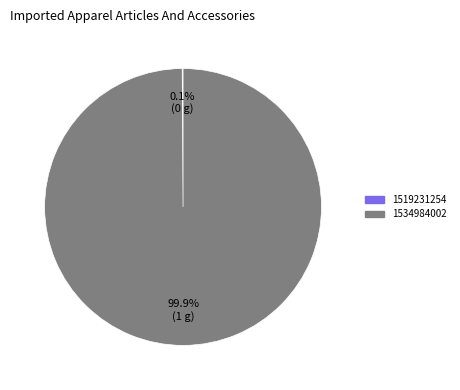

What is the largest slice in the pie chart?

1534984002